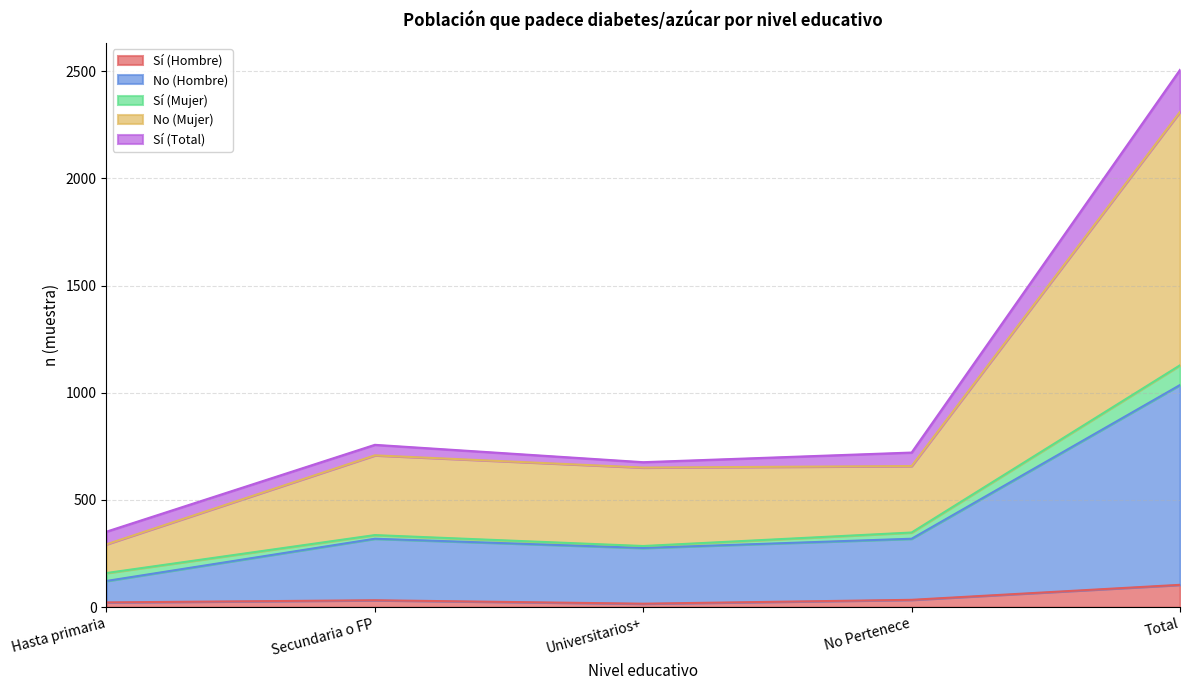

What is the maximum value for Sí (Hombre)?

104